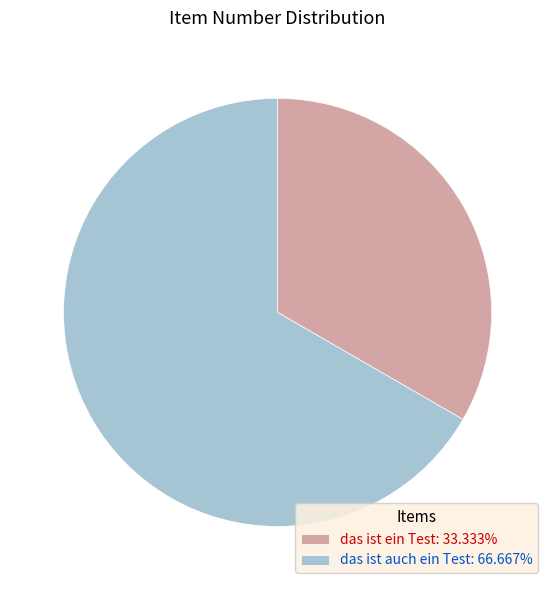

Approximately how many times larger is the value at das ist ein Test compared to das ist auch ein Test?

0.5